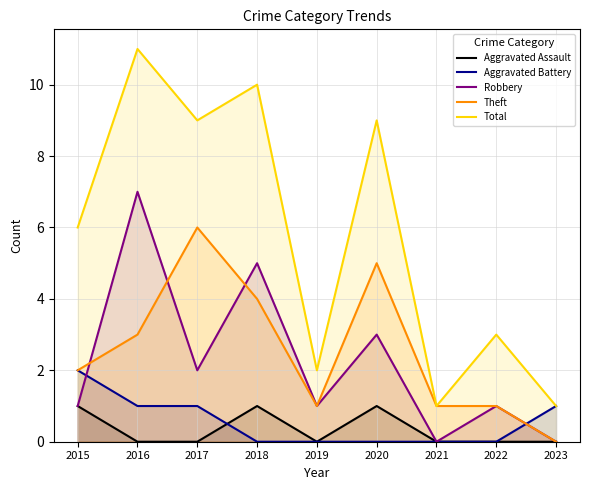

Is it true that Aggravated Battery equals 0 at 2023?

False